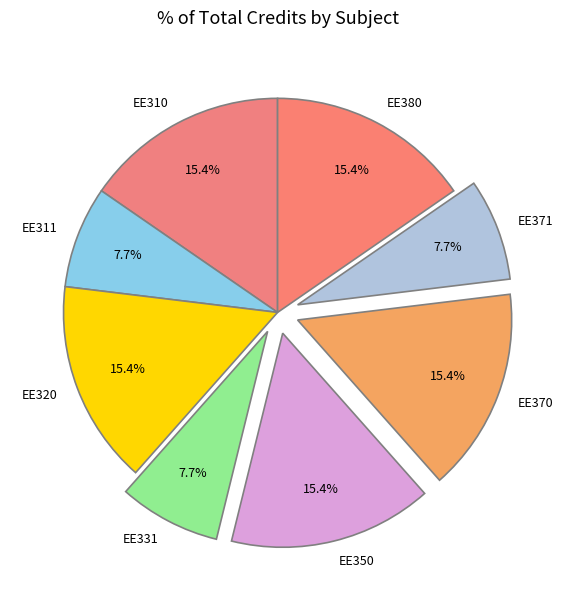

Approximately how many times larger is the value at EE371 compared to EE331?

1.0